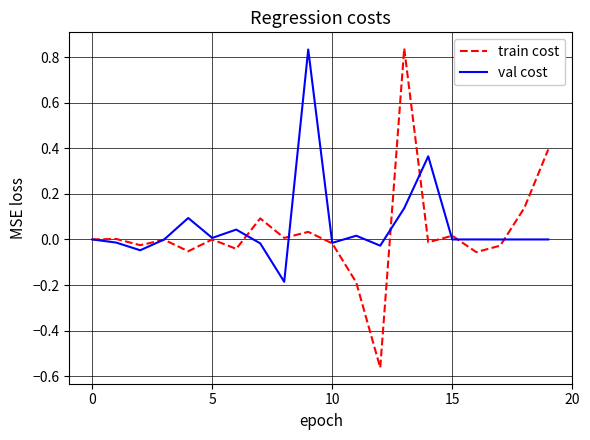

Which series has the largest total across all categories?

val cost